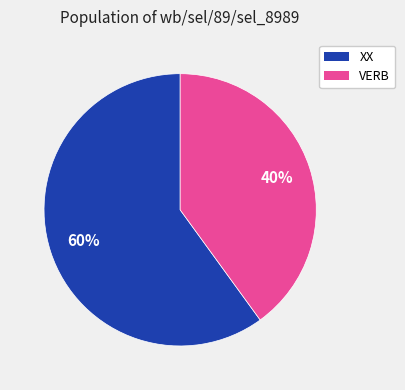

True or false: XX accounts for 67% of the total.

False